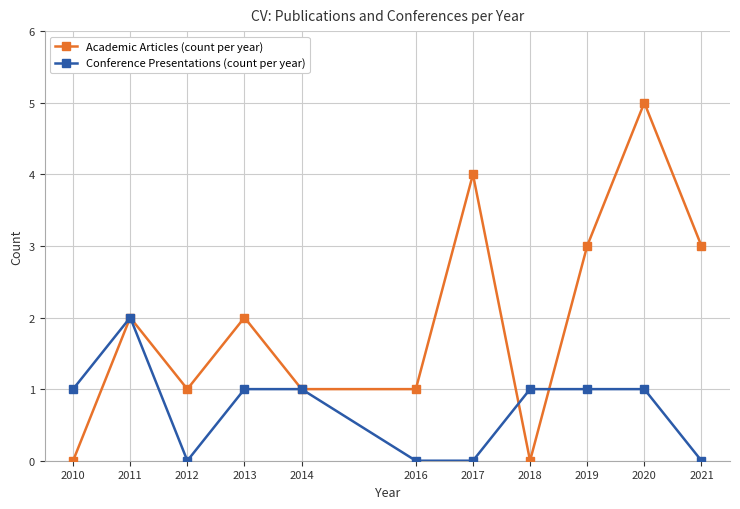

At which label does Conference Presentations (count per year) reach its peak?

2011